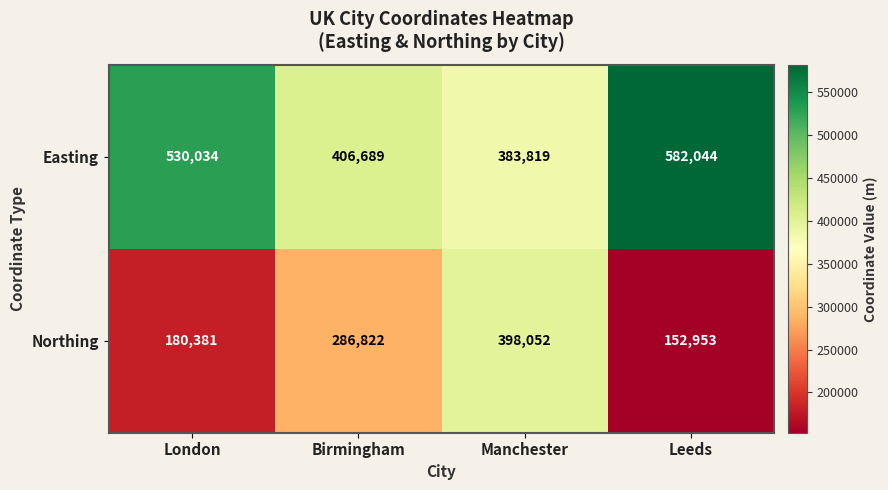

Which series has the largest total across all categories?

Easting